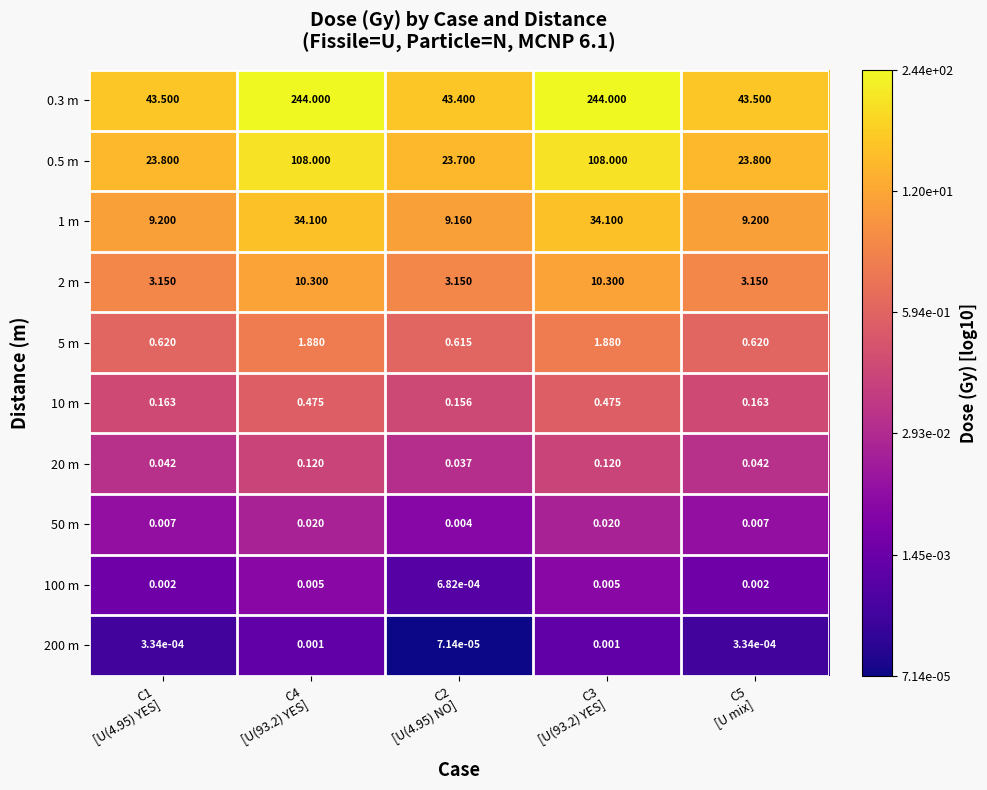

Count the number of data series in this chart.

10